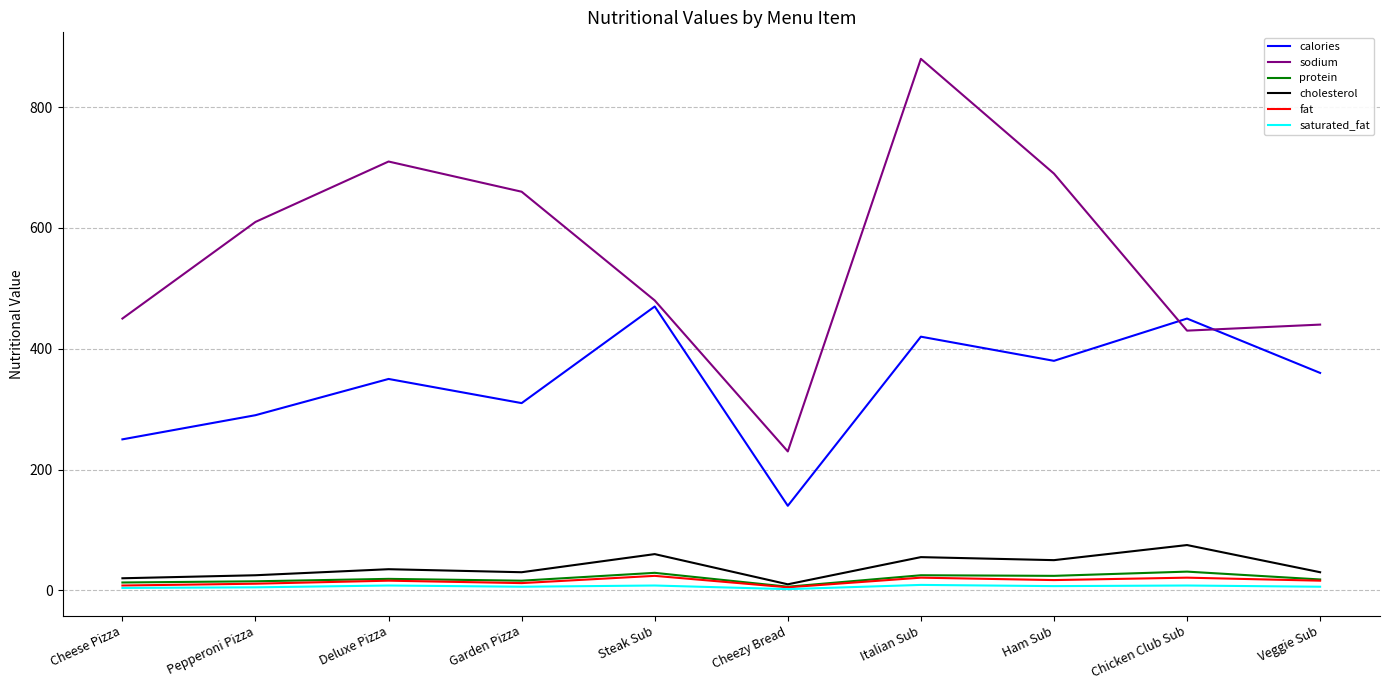

Which series changed the most between Steak Sub and Veggie Sub?

calories